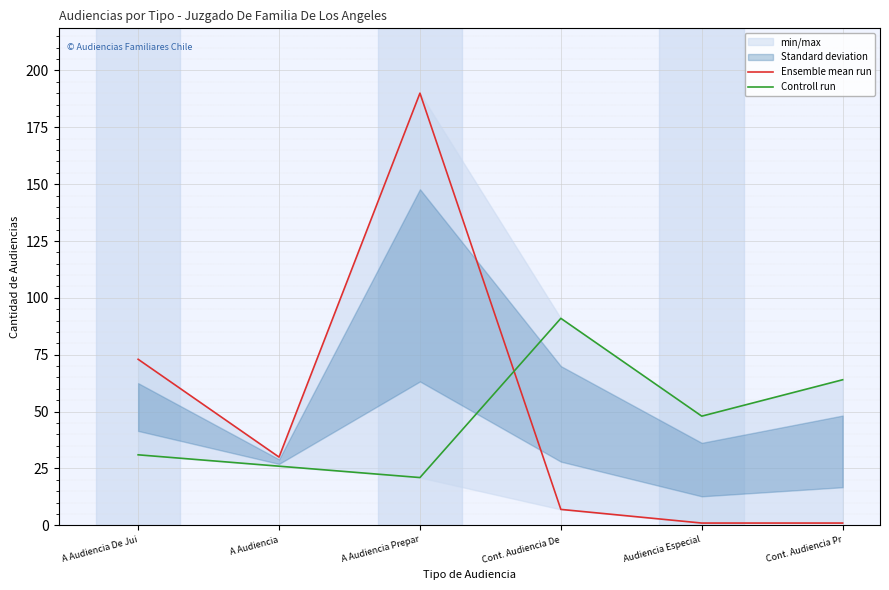

How many lines are shown in the chart?

2